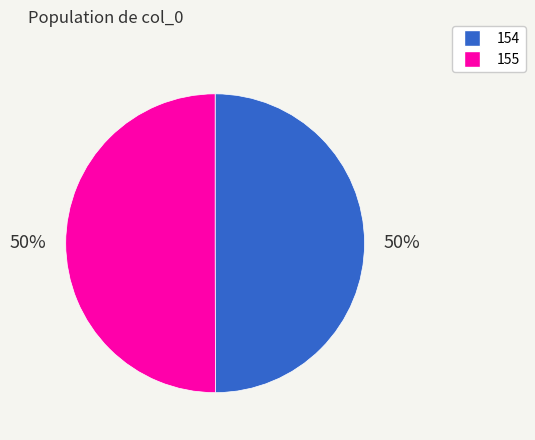

To the nearest percent, what is the average slice percentage?

50%